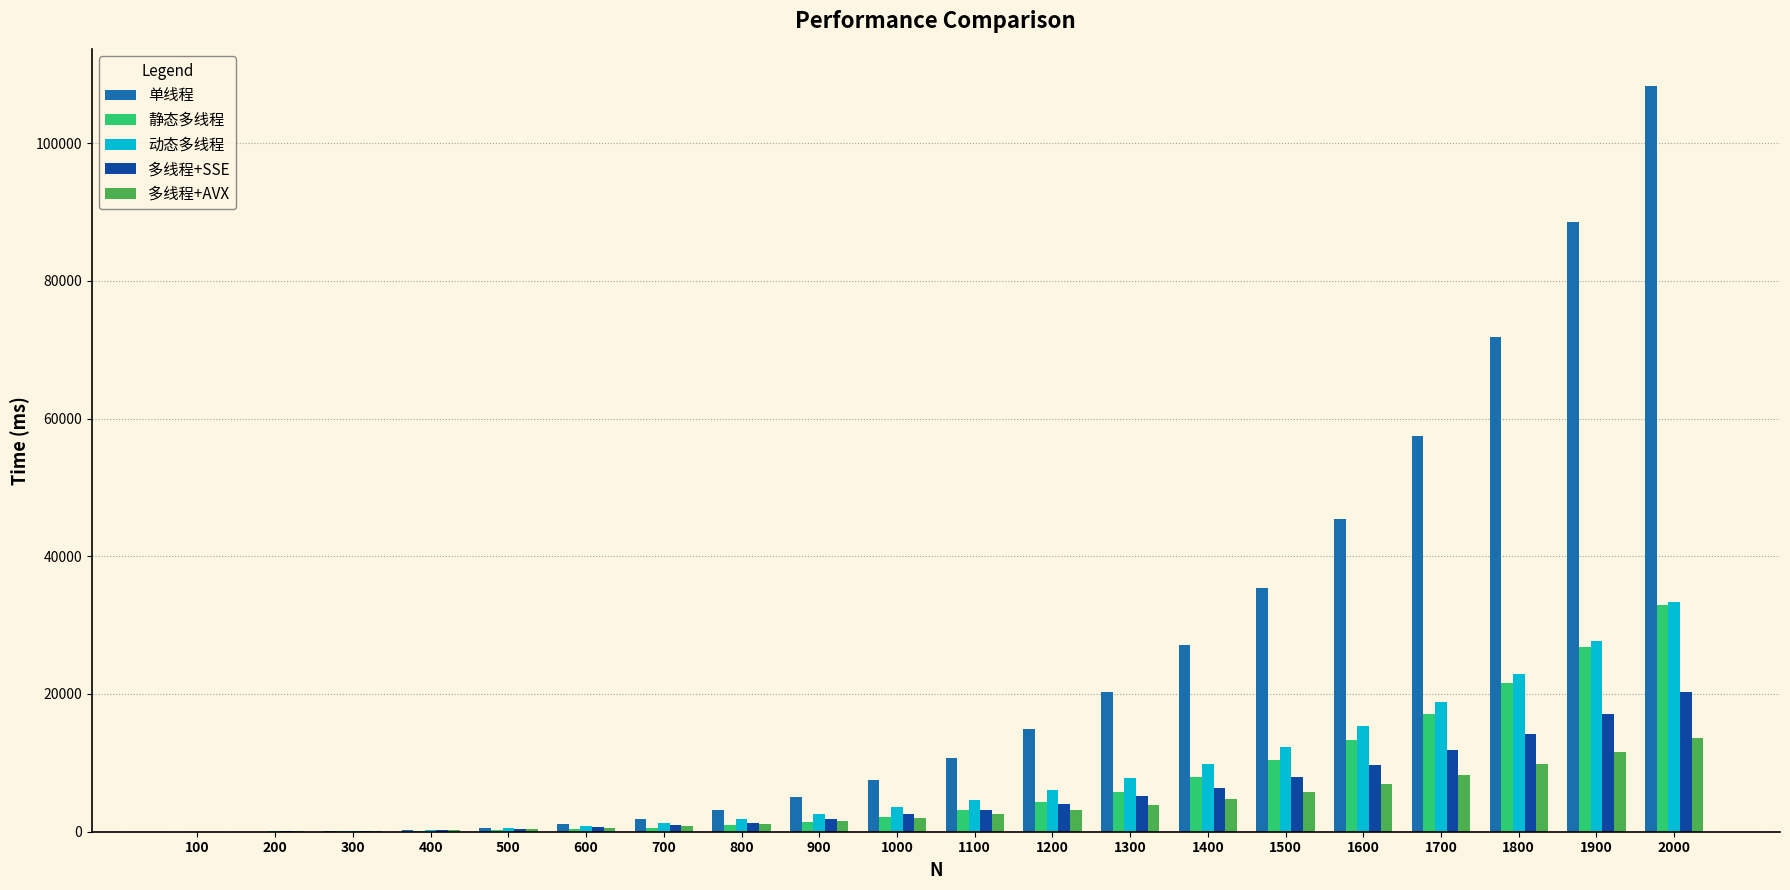

What is the highest value of the 单线程 series?

108275